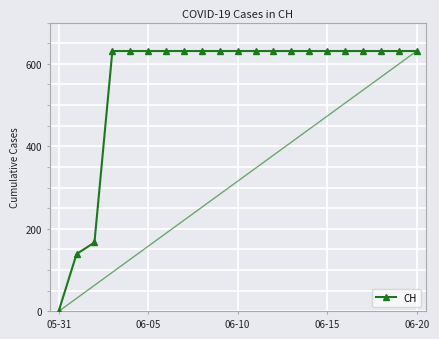

What is the maximum value shown in the chart?

631